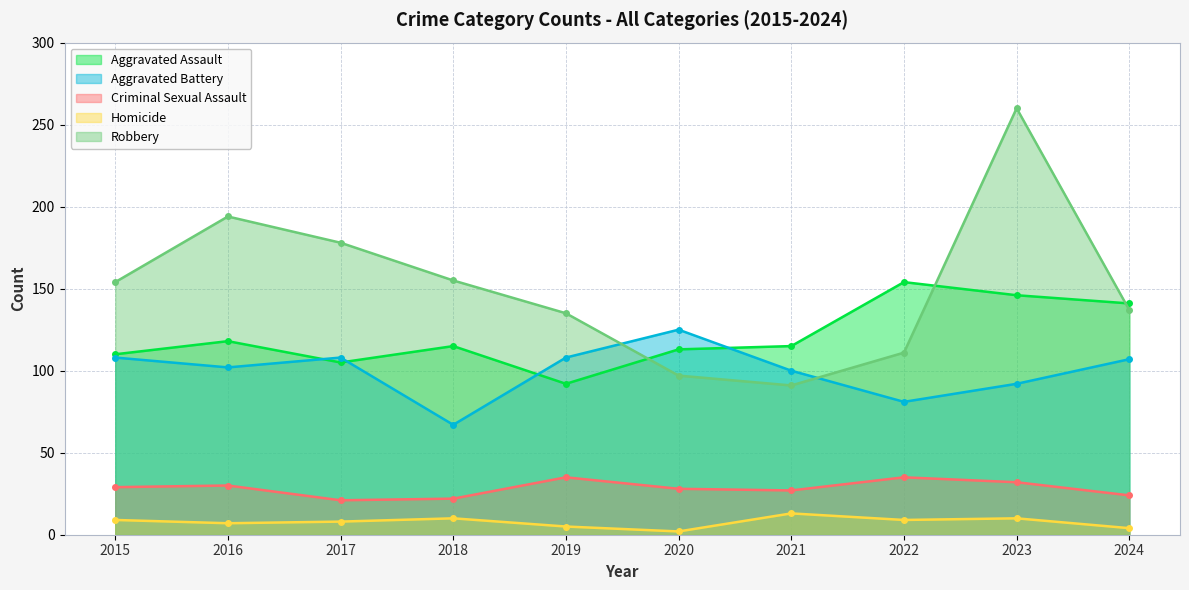

The value of Aggravated Assault at 2017 is 105. True or false?

True